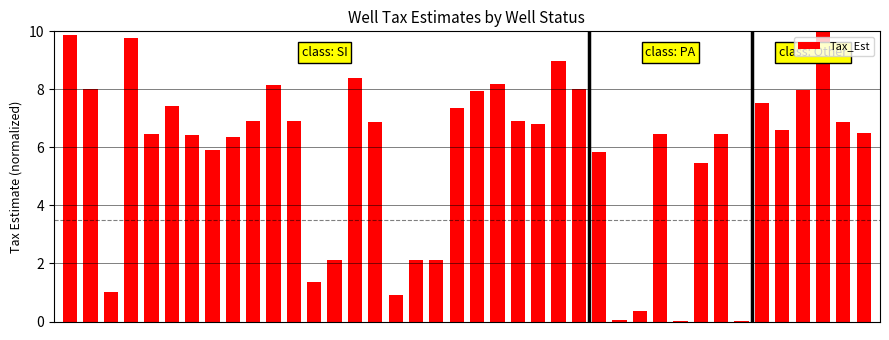

What is the maximum value shown in the chart?

10.0